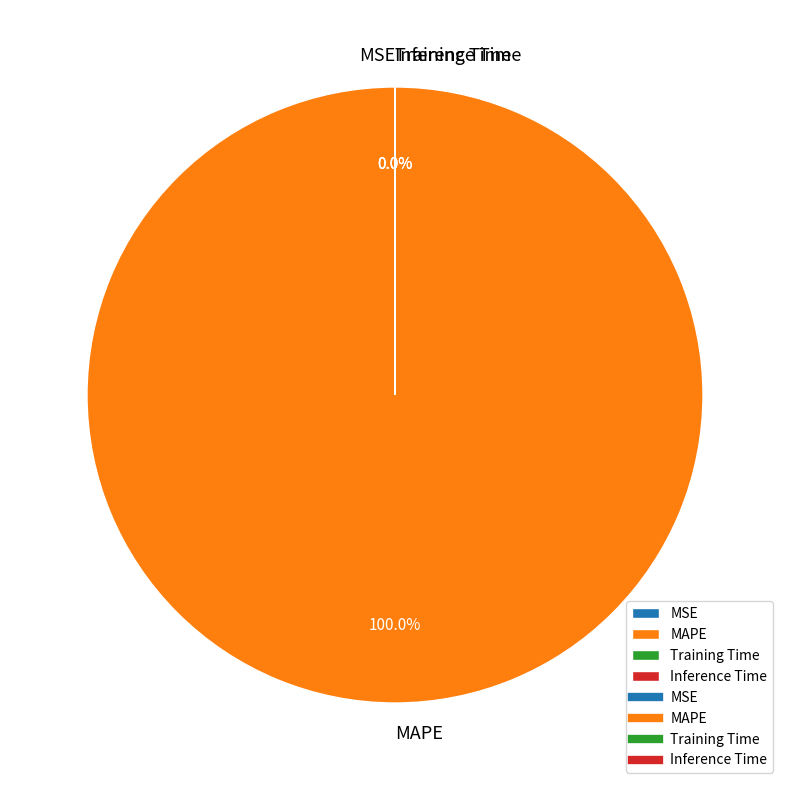

Is MAPE the majority of the pie?

Yes